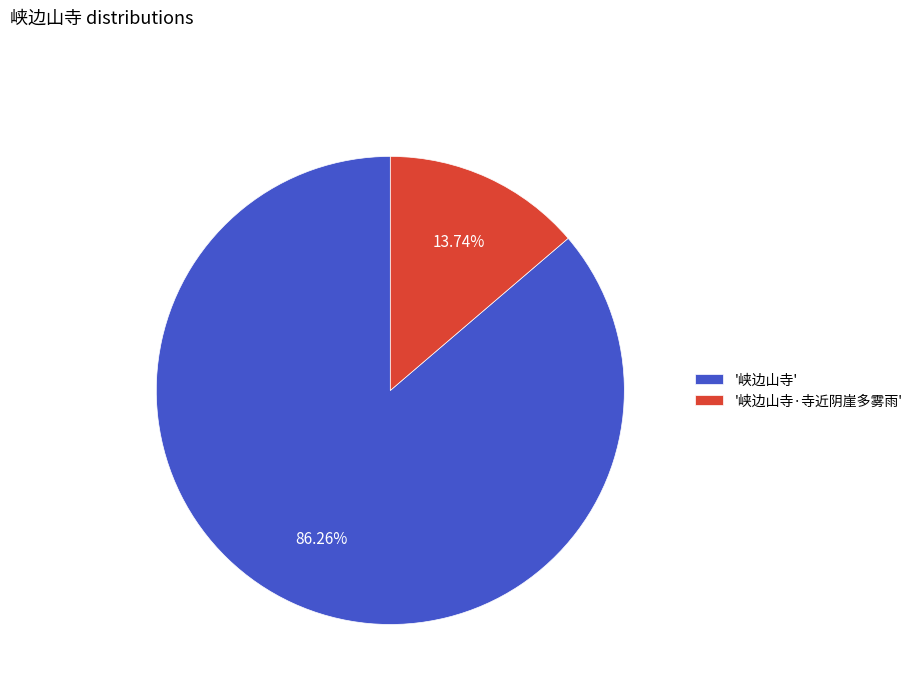

Count the number of slices in the pie.

2